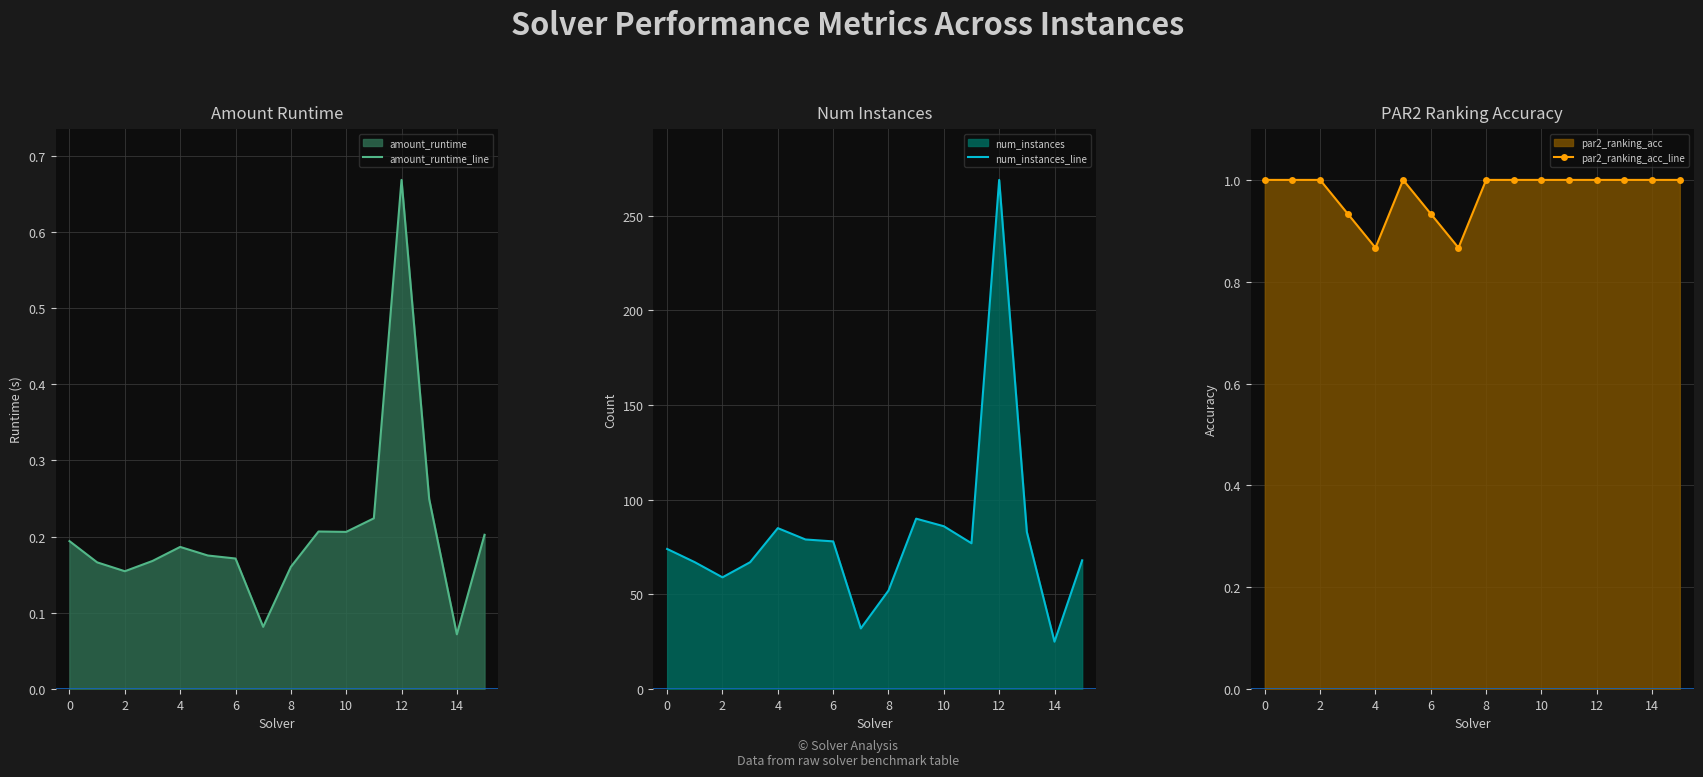

Which category has the highest value in the amount_runtime_line series?

12